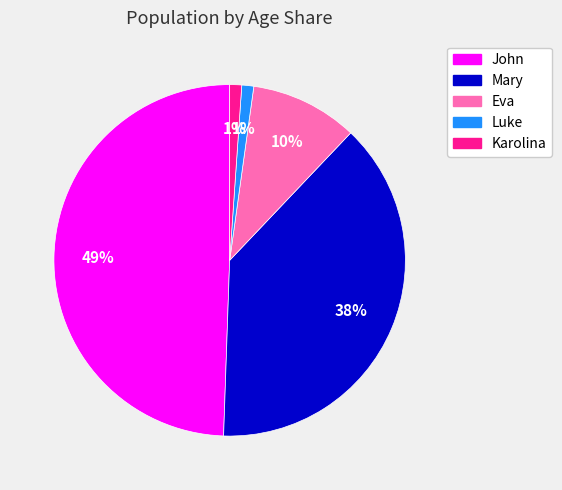

To the nearest percent, what portion does Mary represent?

38%